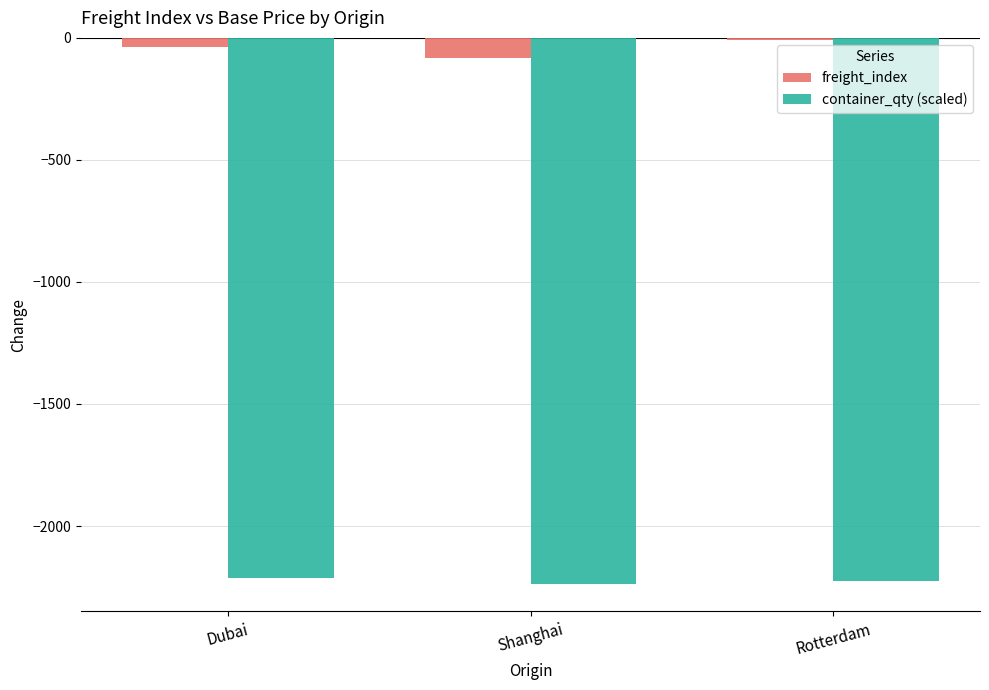

Reading left to right, extract all data points from this chart.

freight_index: Dubai=-37.9	Shanghai=-82.7	Rotterdam=-7.7
container_qty (scaled): Dubai=-2212.0	Shanghai=-2238.0	Rotterdam=-2225.0